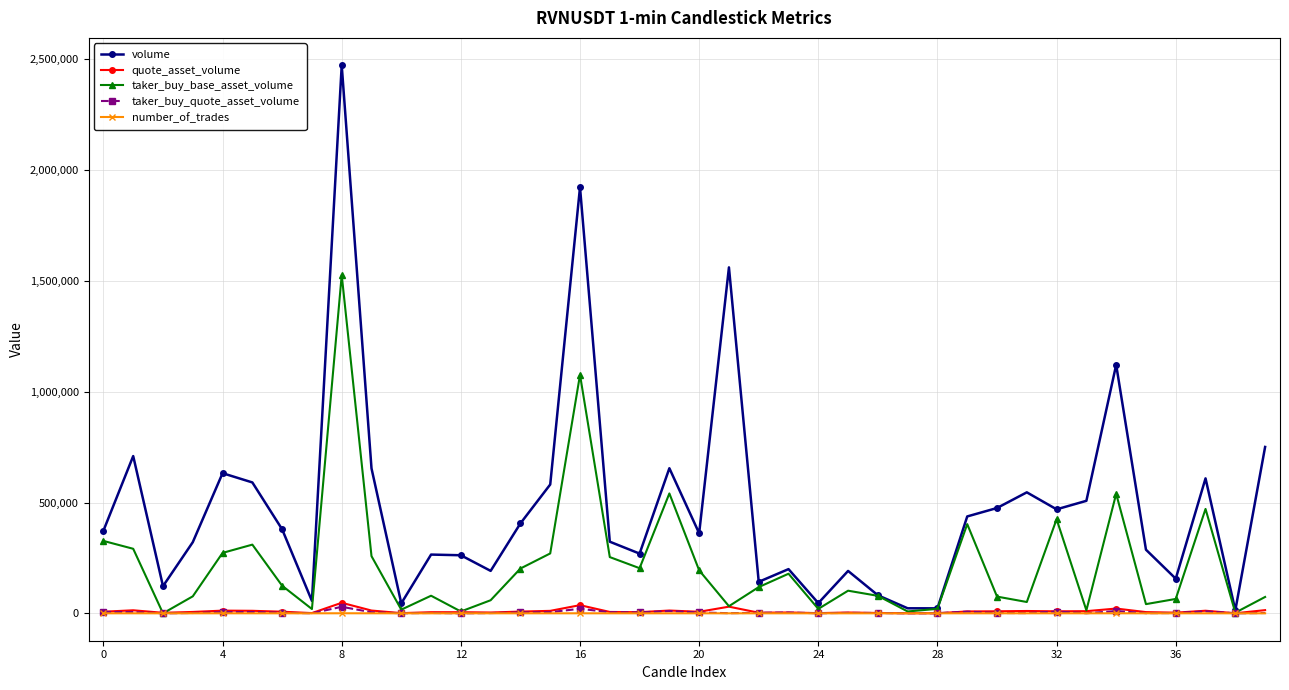

True or false: taker_buy_base_asset_volume has more than 2 points higher than both neighbors.

True